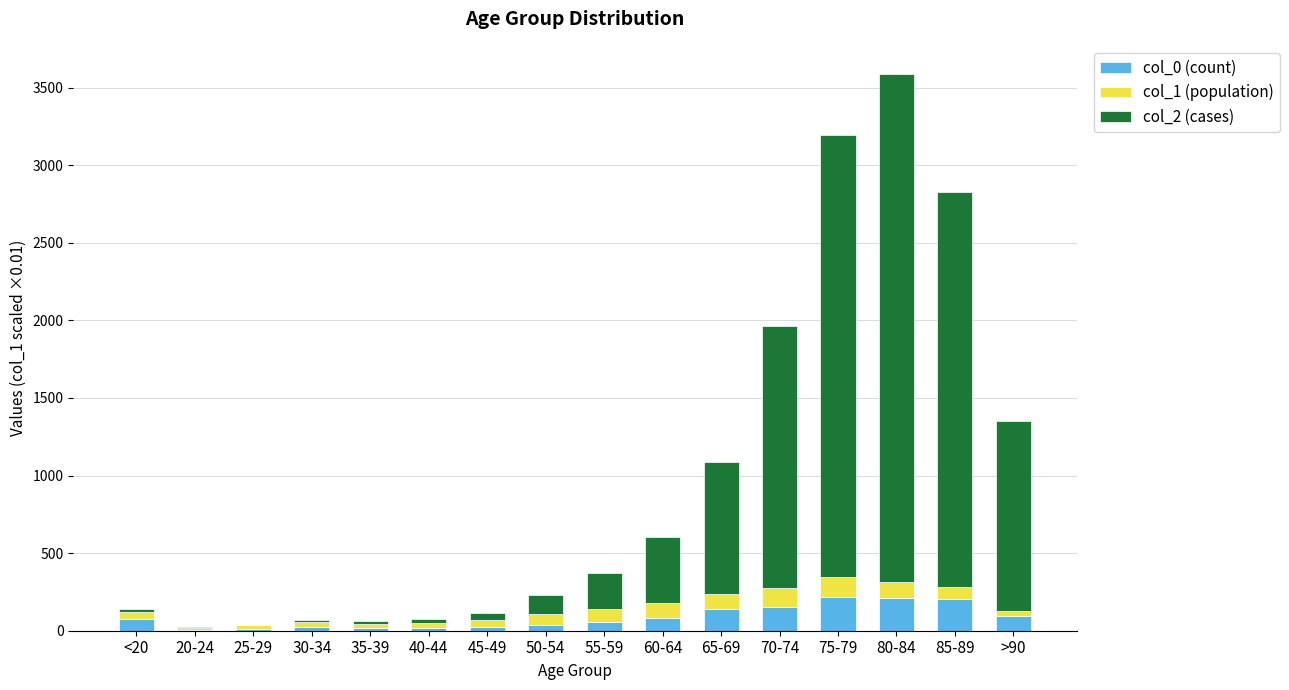

At which category is the sum across all series the highest?

80-84